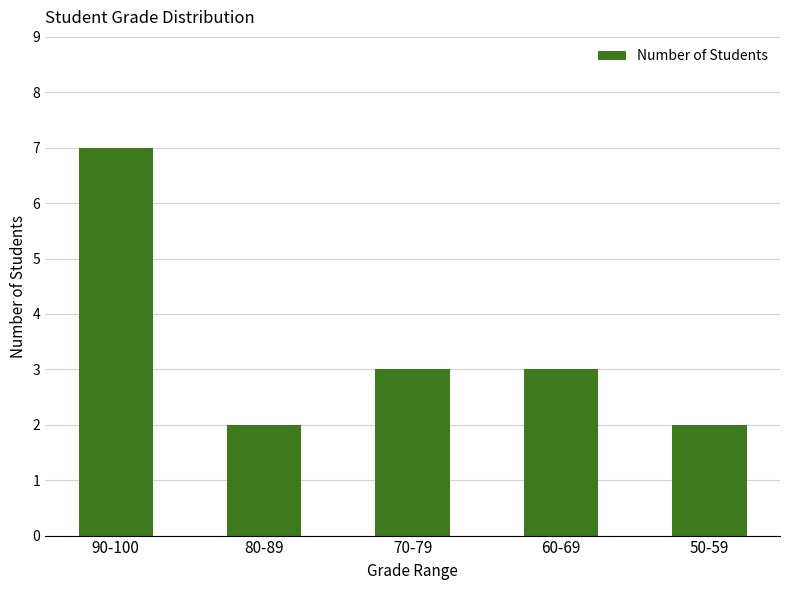

Which category has the highest value across all series?

90-100